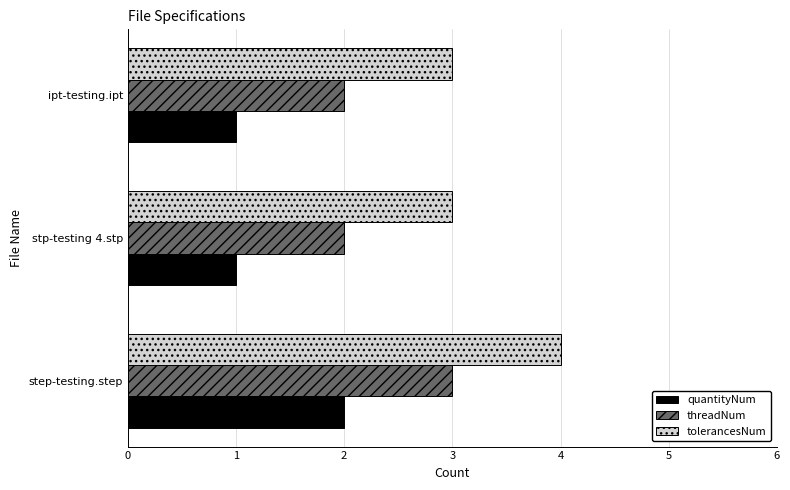

Which series has the largest total across all categories?

tolerancesNum